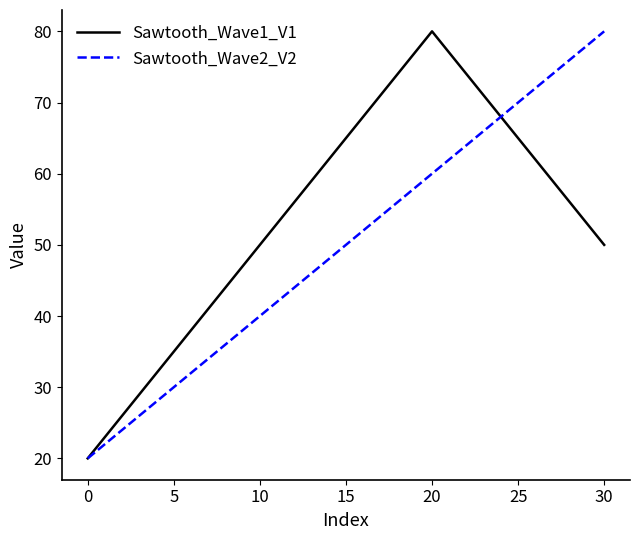

Rank the series by their average value, from highest to lowest.

Sawtooth_Wave1_V1, Sawtooth_Wave2_V2